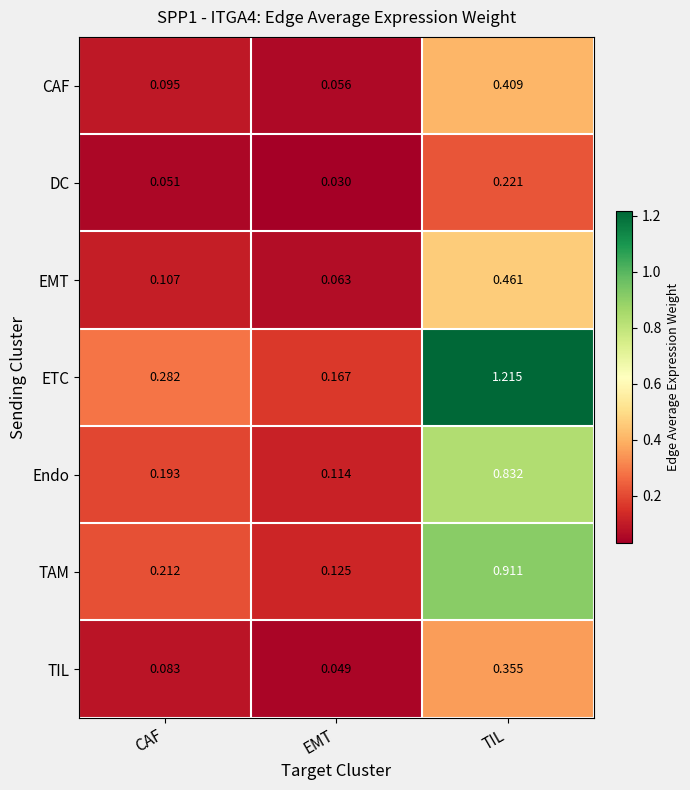

What is the total value across all series at CAF?

1.0